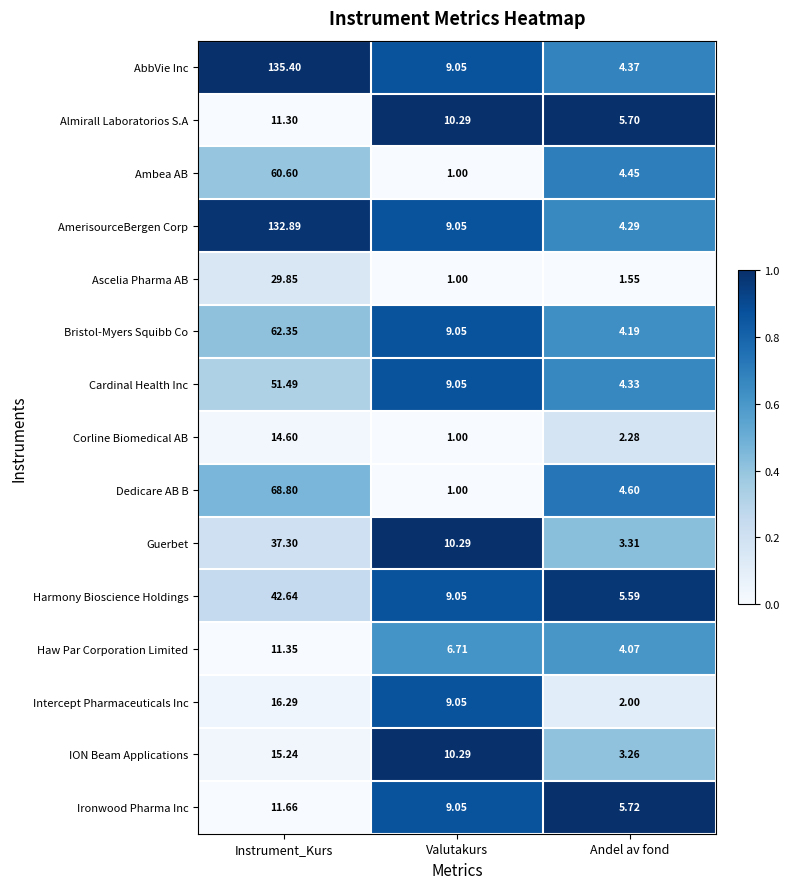

At which label does Ironwood Pharma Inc first exceed 9?

Instrument_Kurs